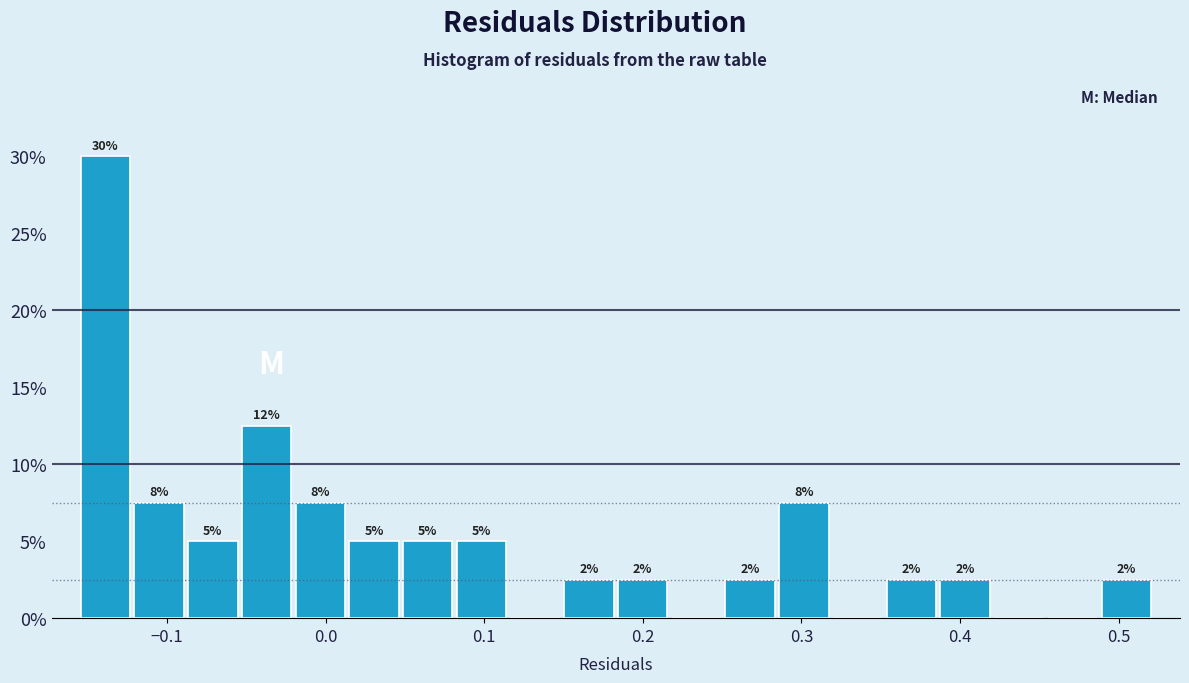

Around what value on the x-axis is the tallest bar? Give the approximate position of its centre, as read against the axis.

-0.14